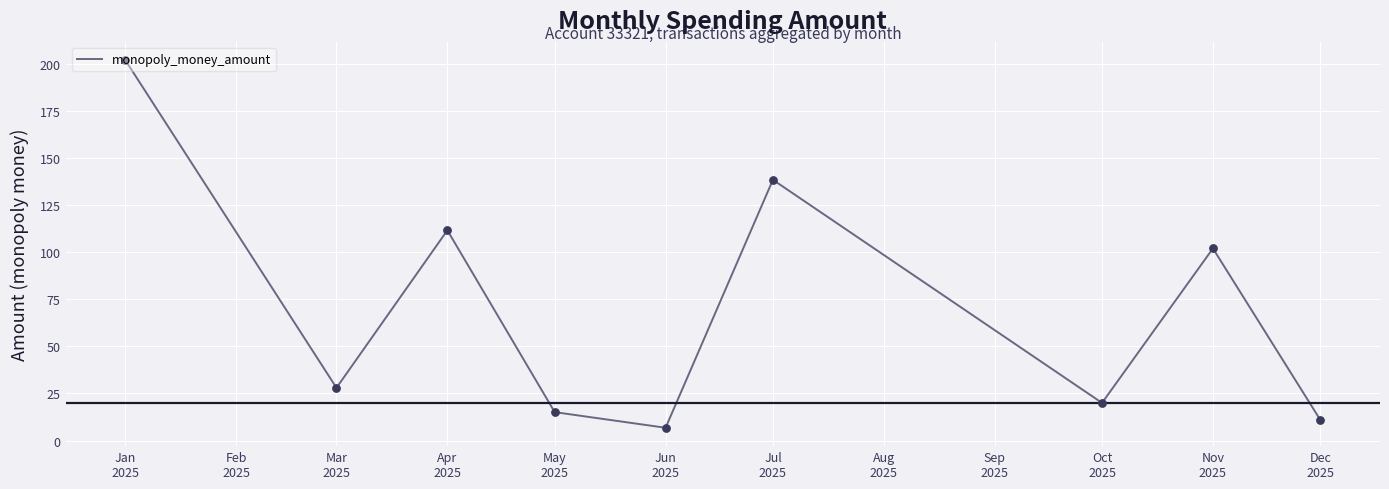

What is the ratio of the value at Jul
2025 to the value at Mar
2025?

4.9